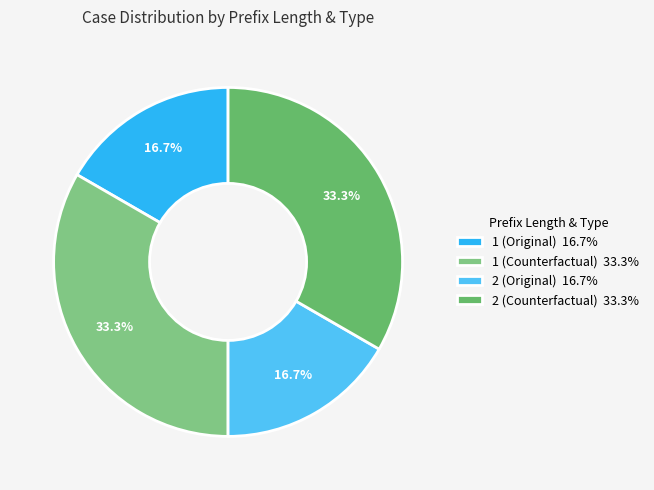

Rank the categories by value from lowest to highest.

1 (Original), 2 (Original), 1 (Counterfactual), 2 (Counterfactual)